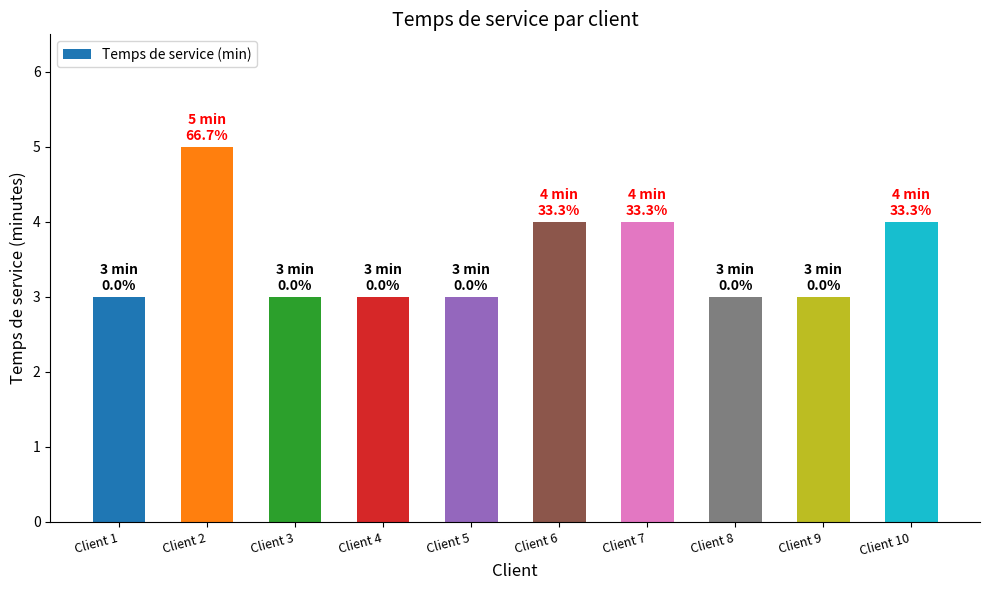

Which category has the highest value across all series?

Client 2